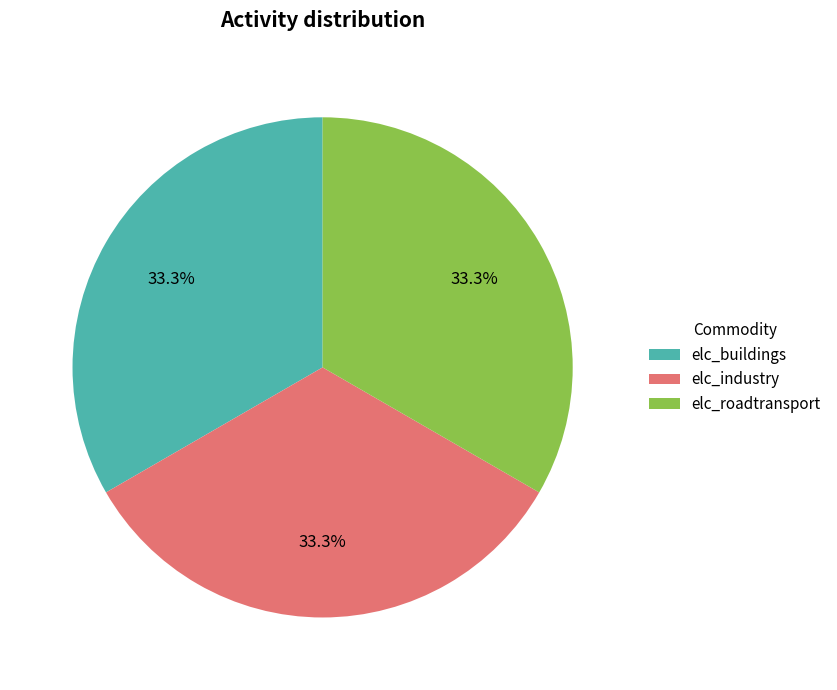

How much of the chart is everything except elc_roadtransport?

66.7%